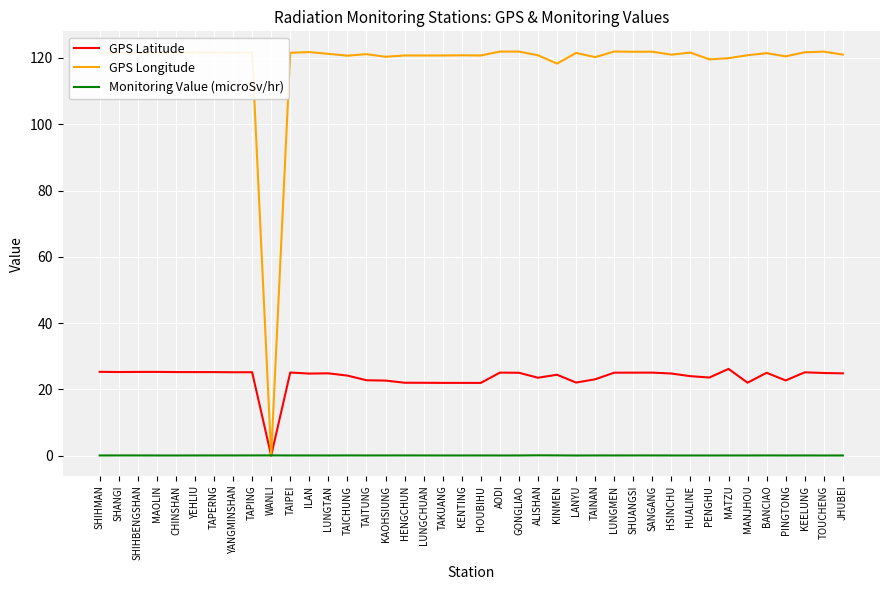

Which series has the largest range (max minus min)?

GPS Longitude